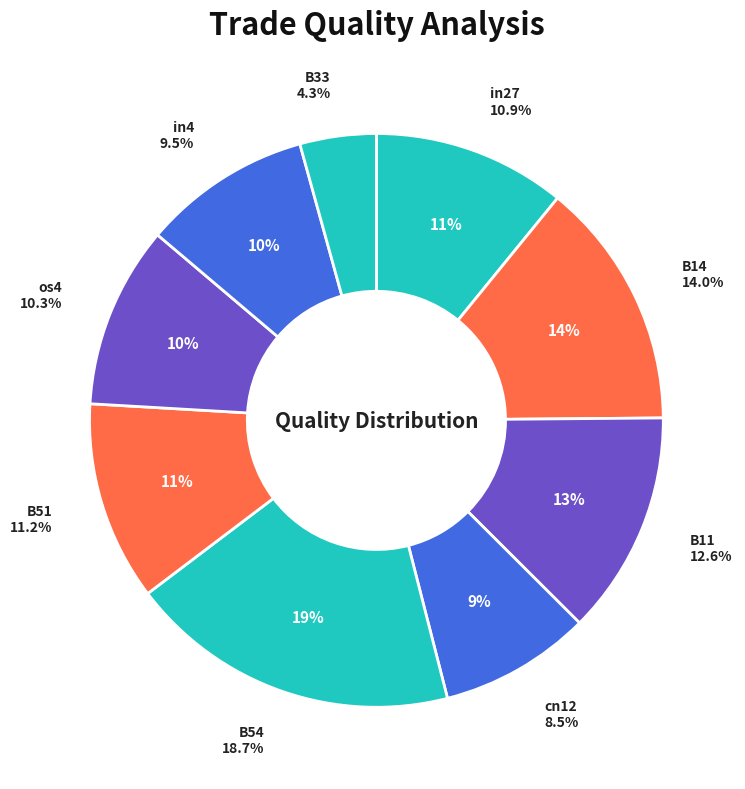

Is B14 the majority of the pie?

No